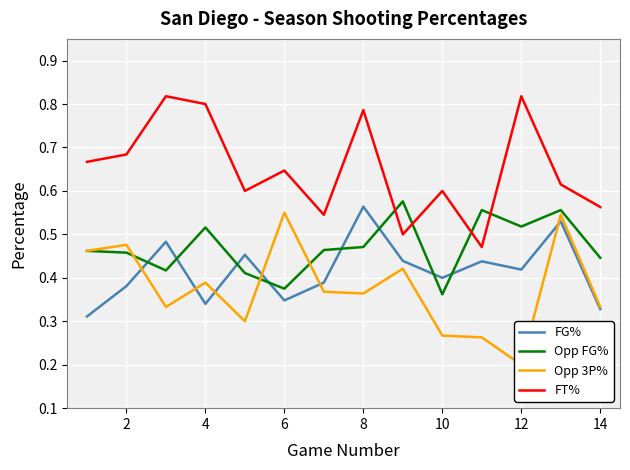

What is the sum of the FT% values at 12 and 8?

1.6